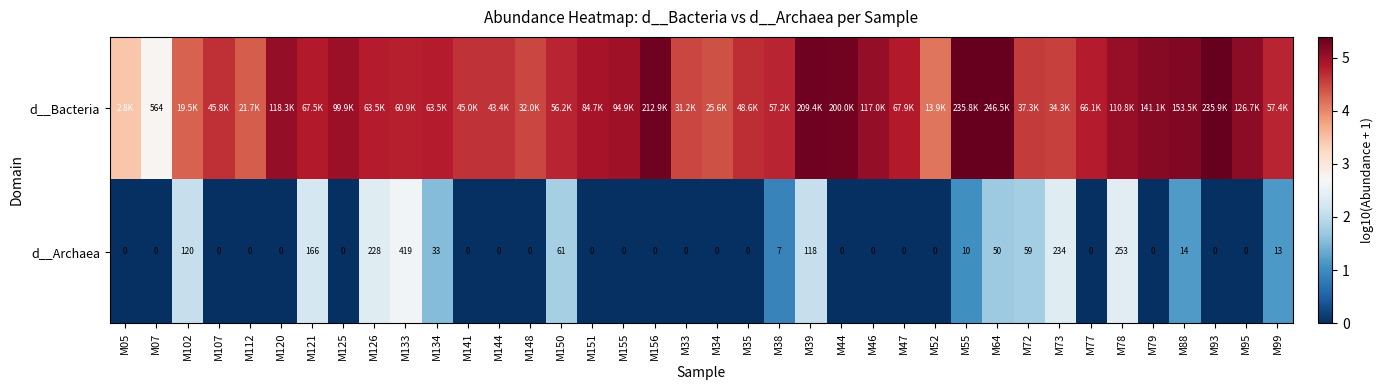

Rank the series by their maximum value, from lowest to highest.

d__Archaea, d__Bacteria